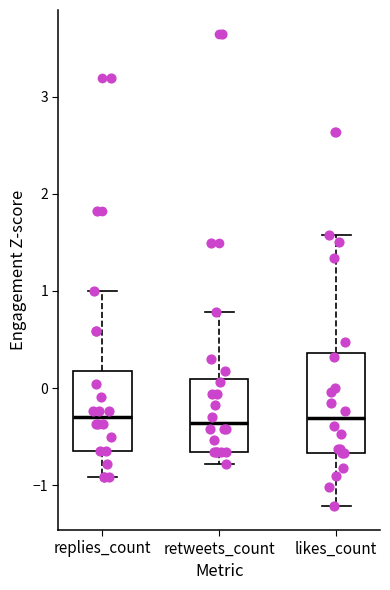

Reading left to right, read every box against the y-axis: the position of its median line, the range the box covers, and the ends of its whiskers. The values are not printed on the chart, so give them approximately, as read against the axis.

replies_count: median -0.3, box -0.6 to 0.2, whiskers -0.9 to 1.0
retweets_count: median -0.4, box -0.7 to 0.1, whiskers -0.8 to 0.8
likes_count: median -0.3, box -0.7 to 0.4, whiskers -1.2 to 1.6